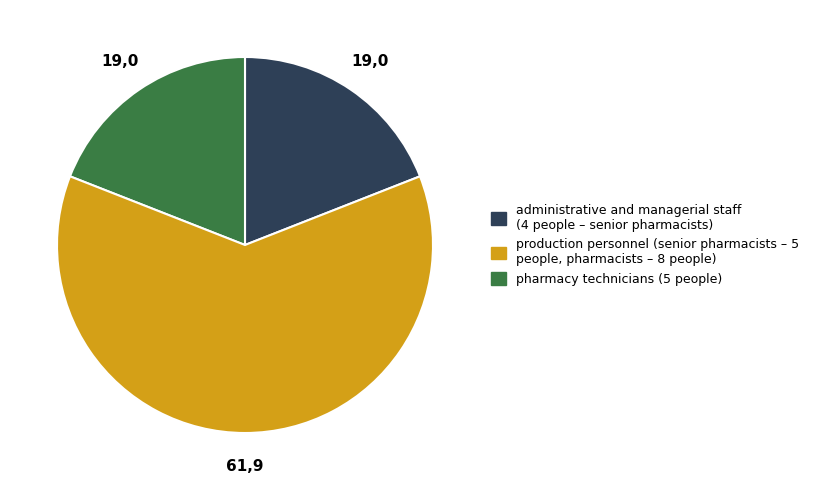

Which category has the biggest portion of the pie?

production personnel (senior pharmacists – 5 people, pharmacists – 8 people)